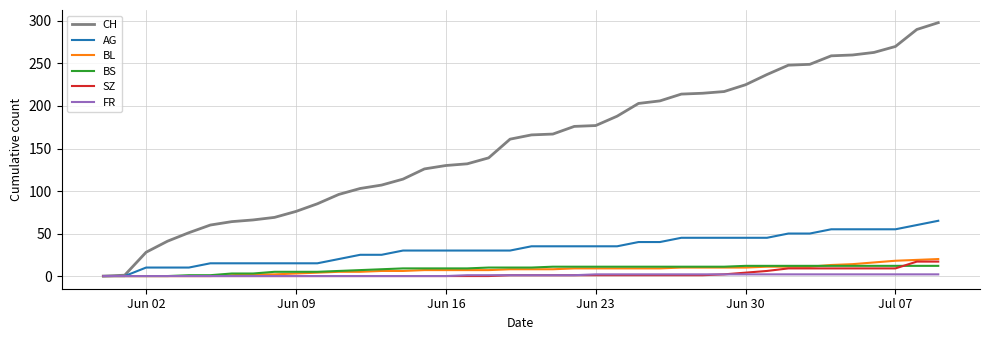

How many lines are shown in the chart?

6